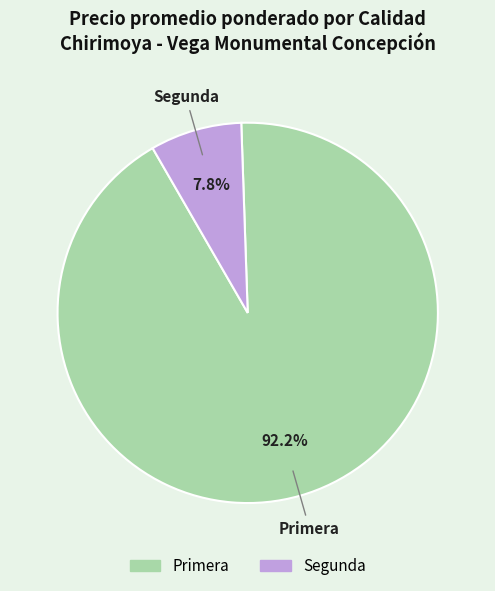

What is the total percentage of Primera and Segunda?

100.0%